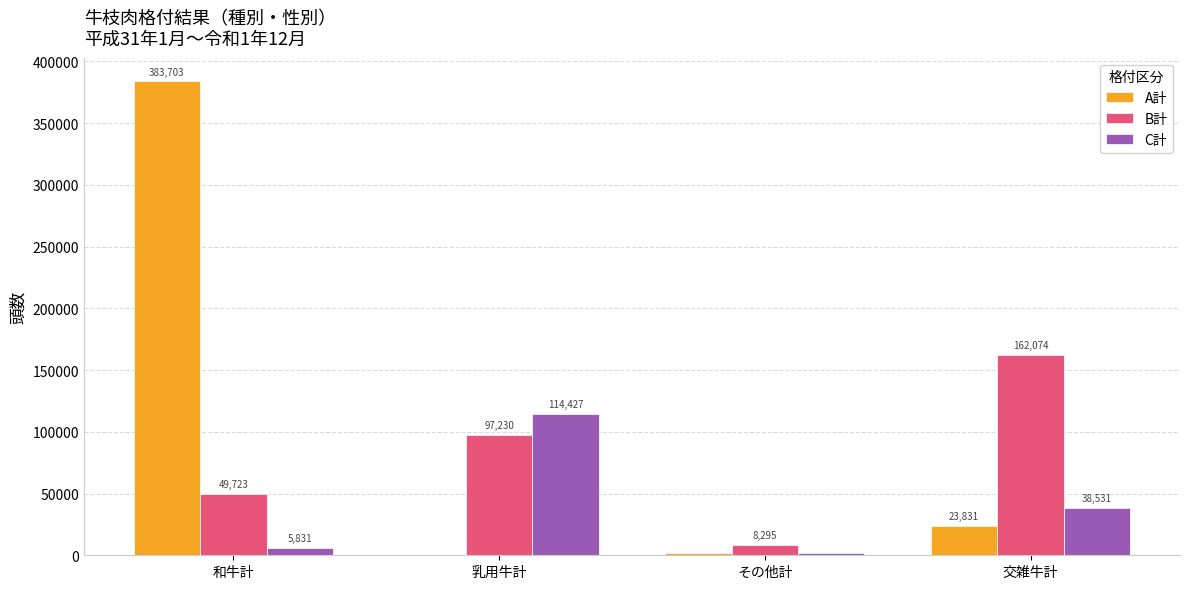

Which series changed the most between その他計 and 交雑牛計?

B計